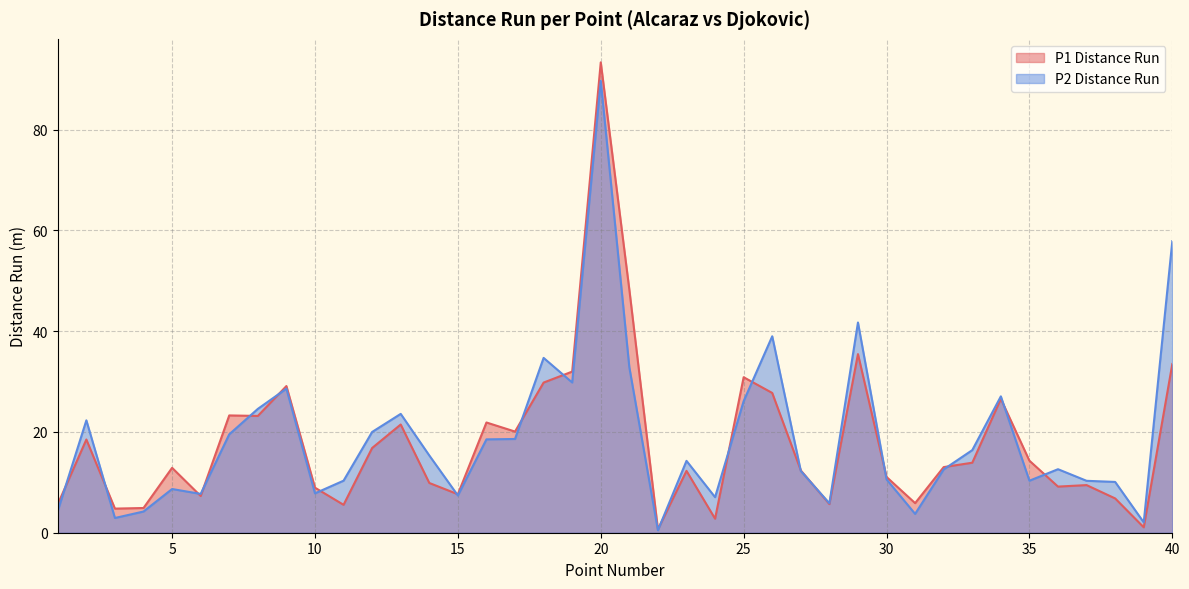

What is the average value of the P1 Distance Run series?

17.9